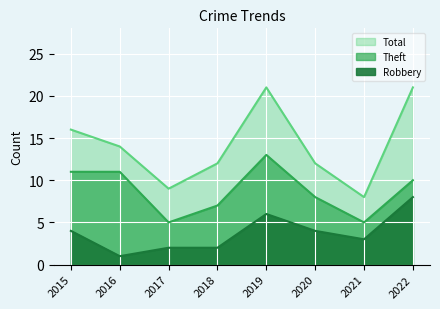

List the labels in order of Theft value, largest first.

2019, 2015, 2016, 2022, 2020, 2018, 2017, 2021